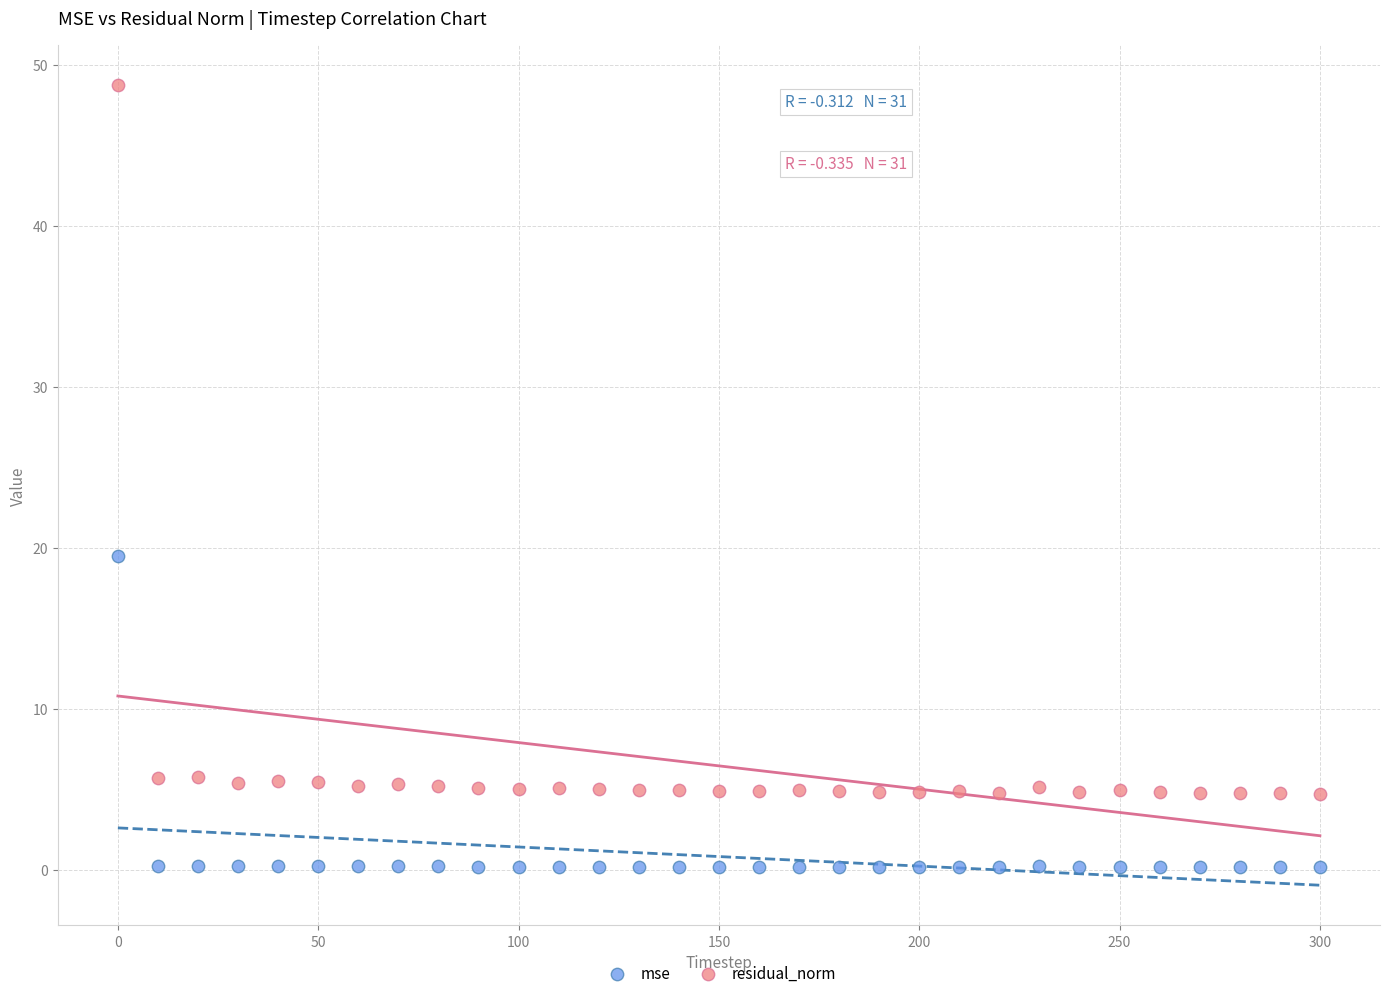

Which series reaches the maximum Y coordinate?

residual_norm